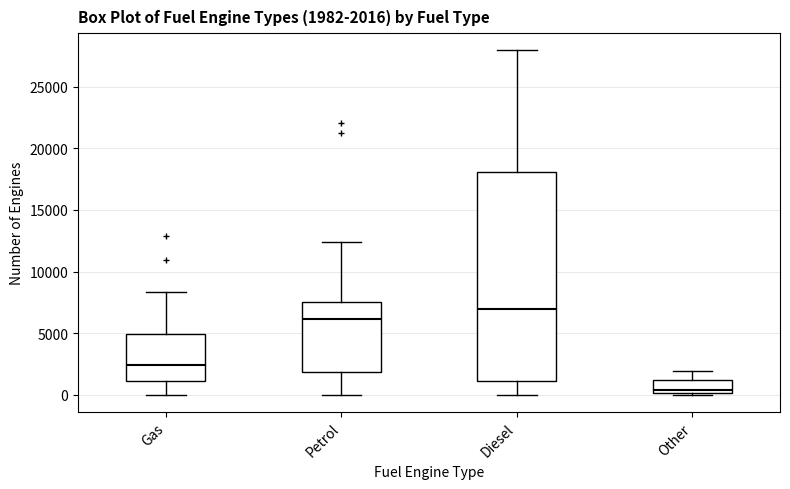

Which box's median line is the highest?

Diesel